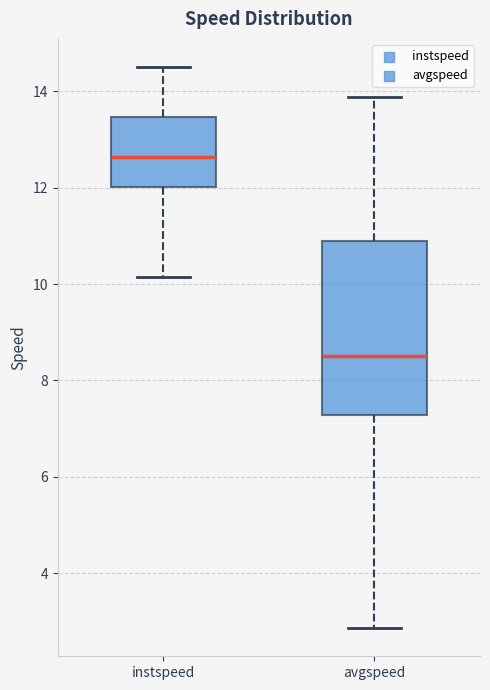

Which box has the highest median line?

instspeed